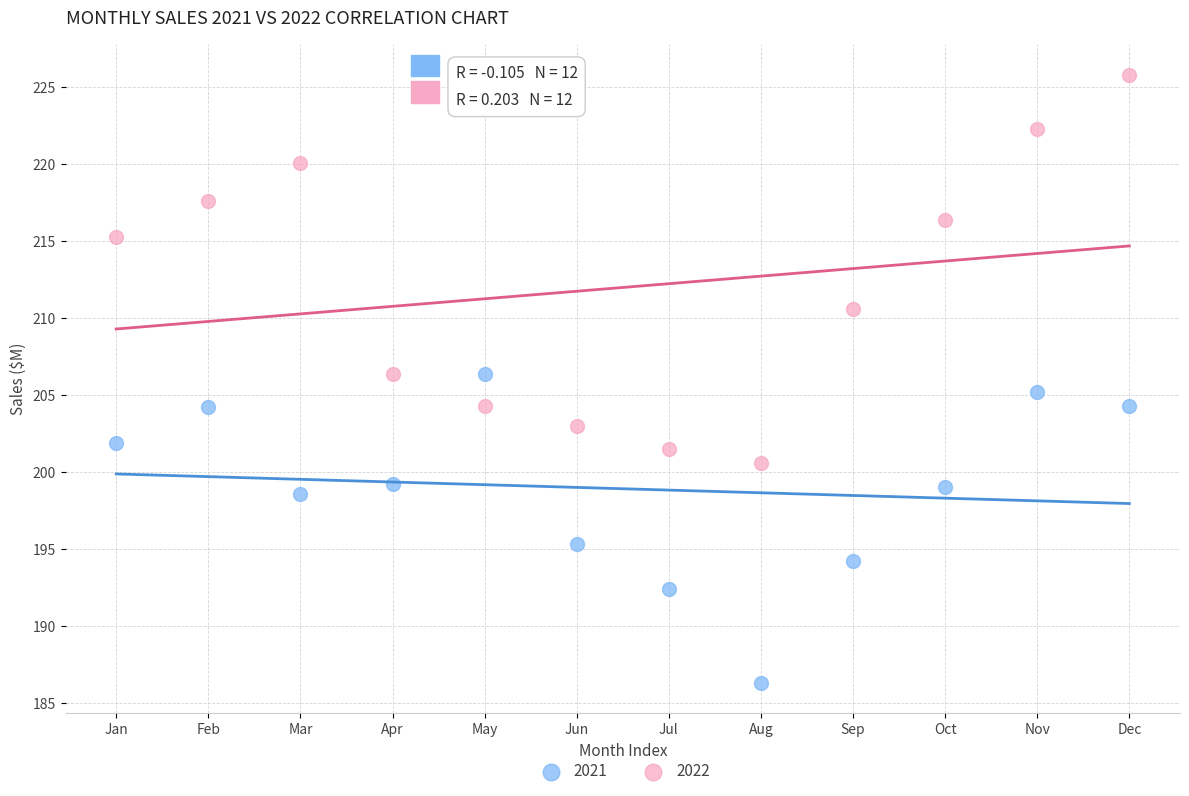

Across all data points, what is the range of Y values (max minus min)?

39.5